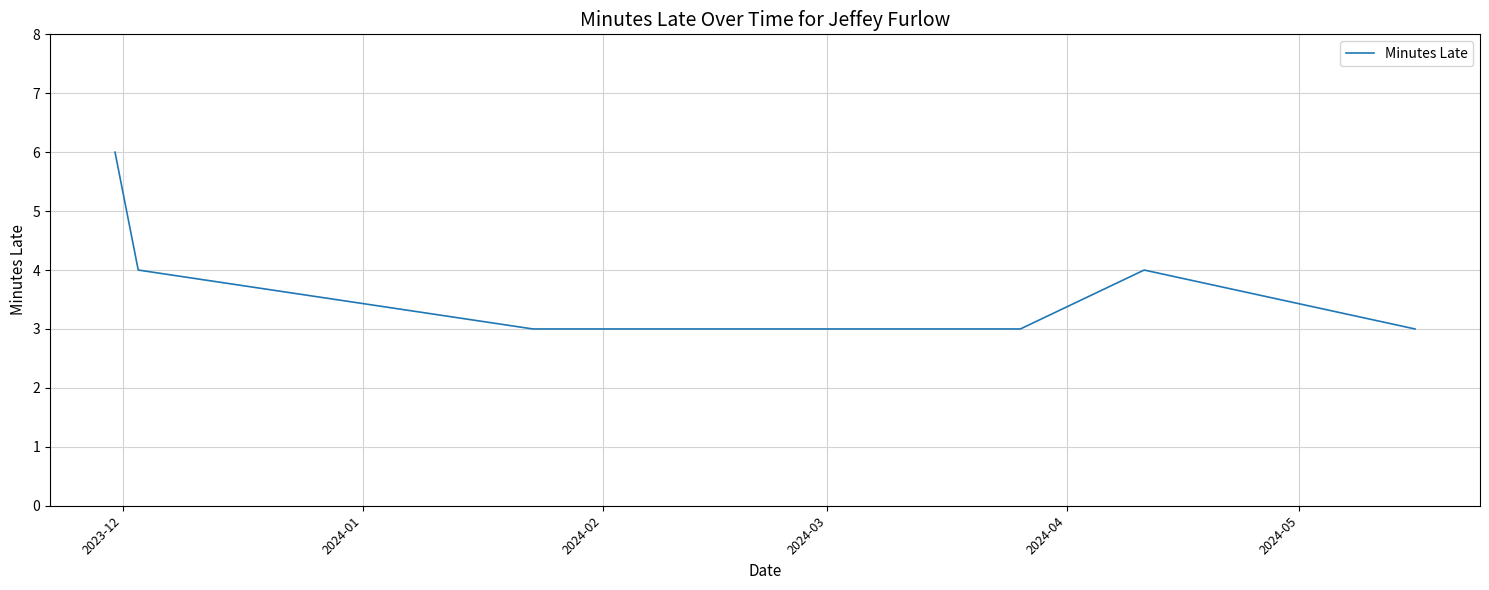

What is the difference between the maximum and minimum values?

3